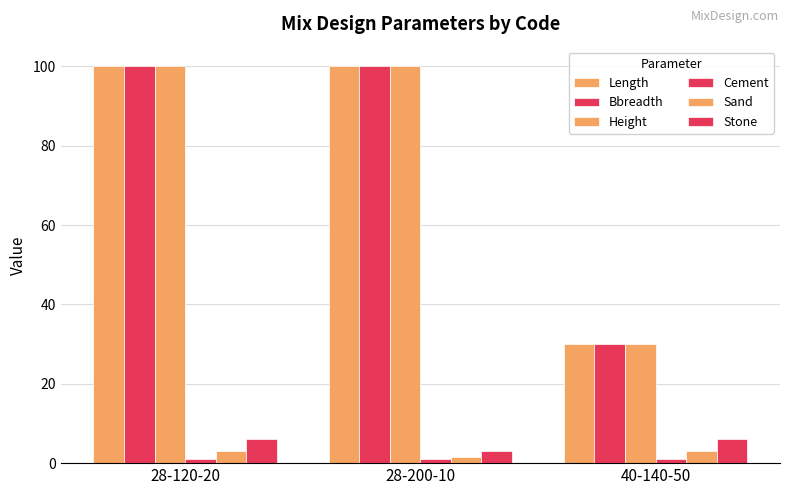

What is the difference between the maximum and minimum values in the Height series?

70.0